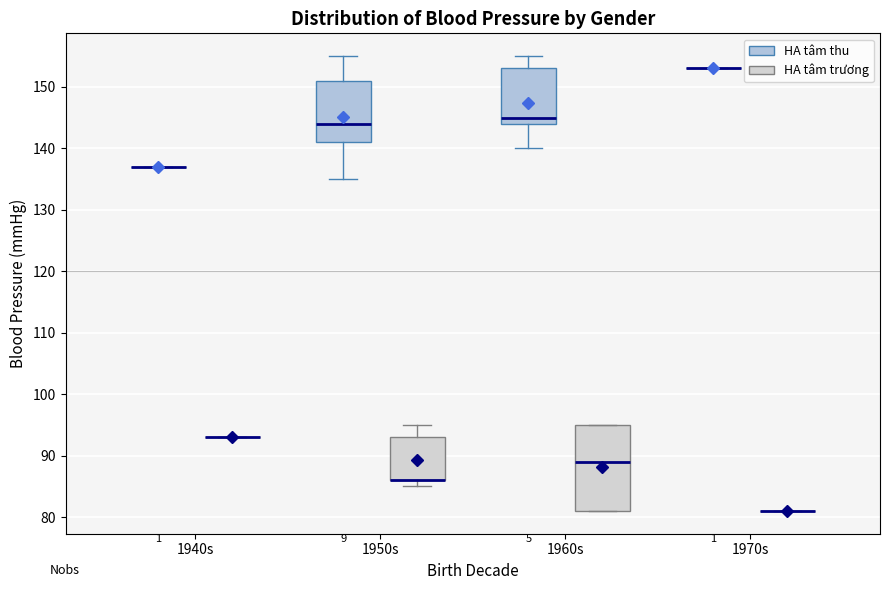

Which box is the tallest, from its lower edge to its upper edge?

1960s (HA tâm trương)